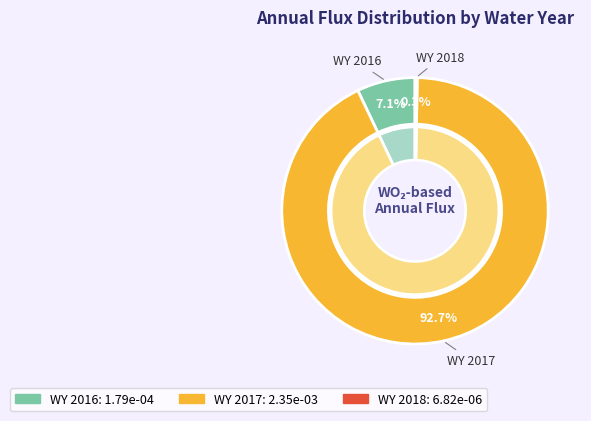

Which slice is the smallest?

WY 2018